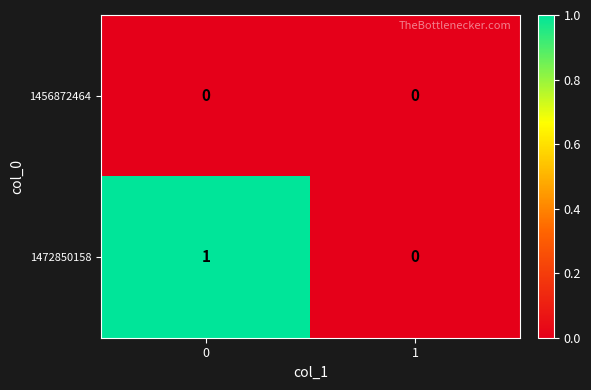

Which series has the widest spread of values?

1472850158